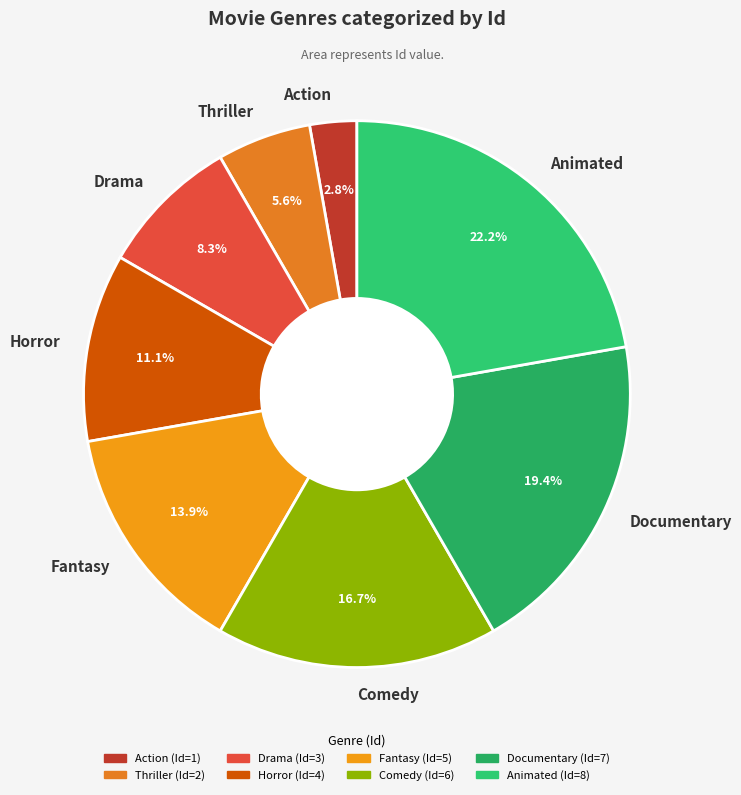

Combined, what portion of the pie is Horror and Animated?

33.3%